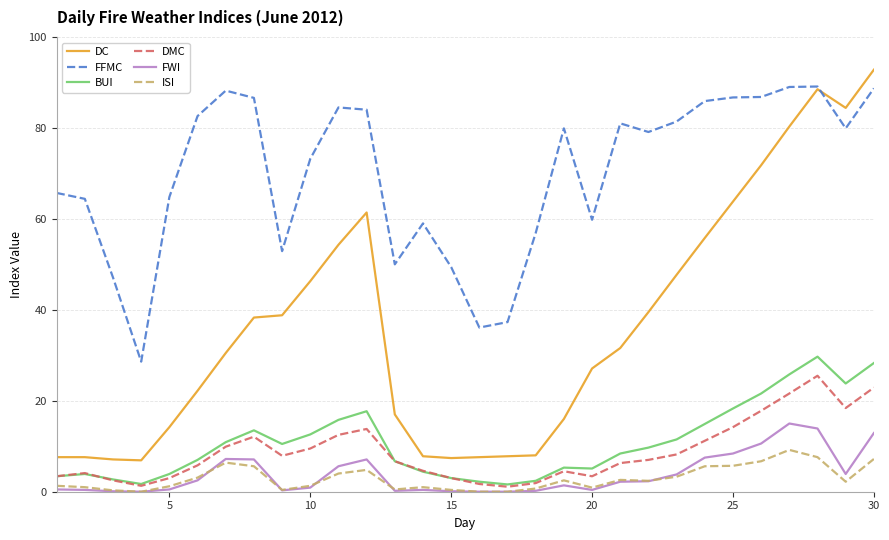

What is the difference between the maximum and minimum values in the DMC series?

24.4